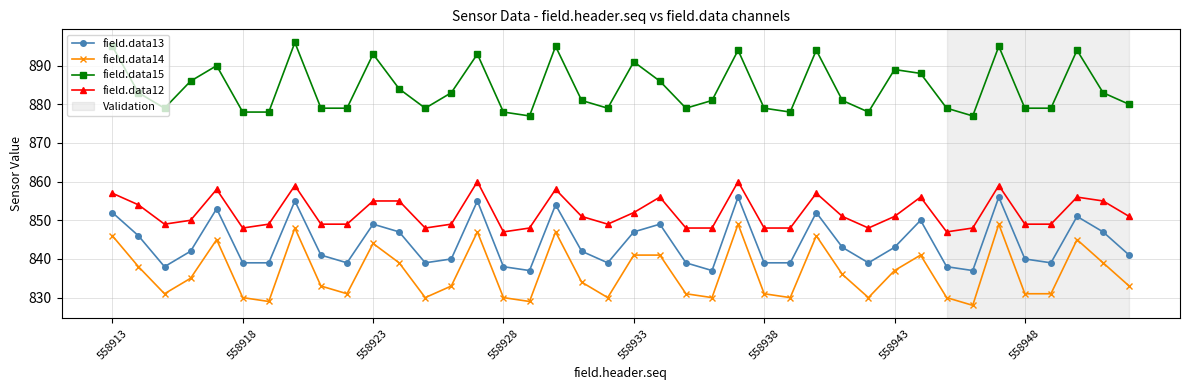

What is the minimum value shown in the chart?

828